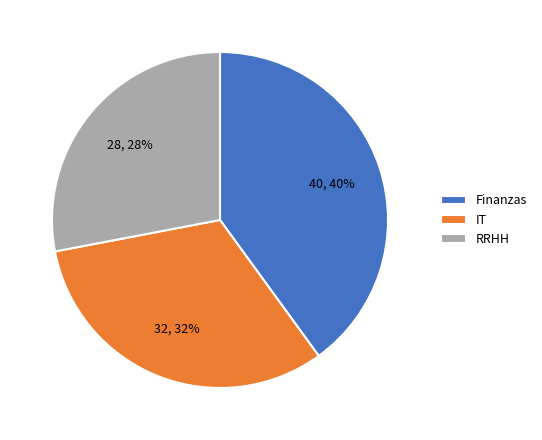

Which slice is the smallest?

RRHH